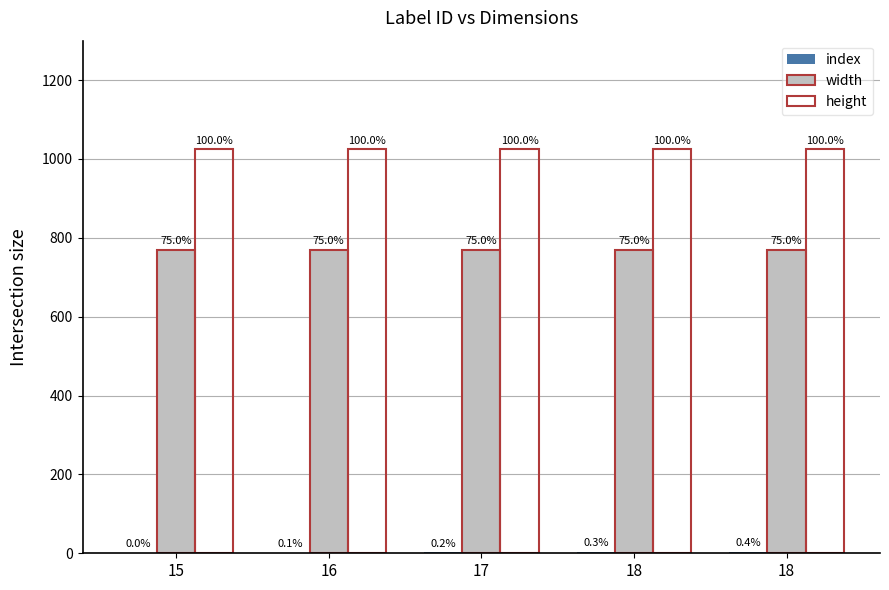

The width series shows 1112 at 18. True or false?

False